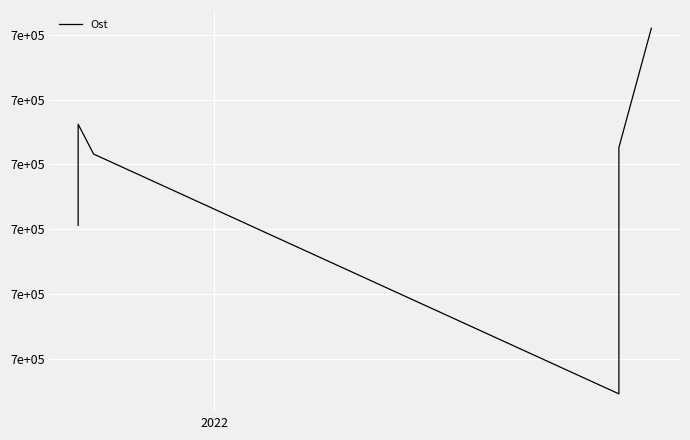

How many distinct data groups are displayed?

1